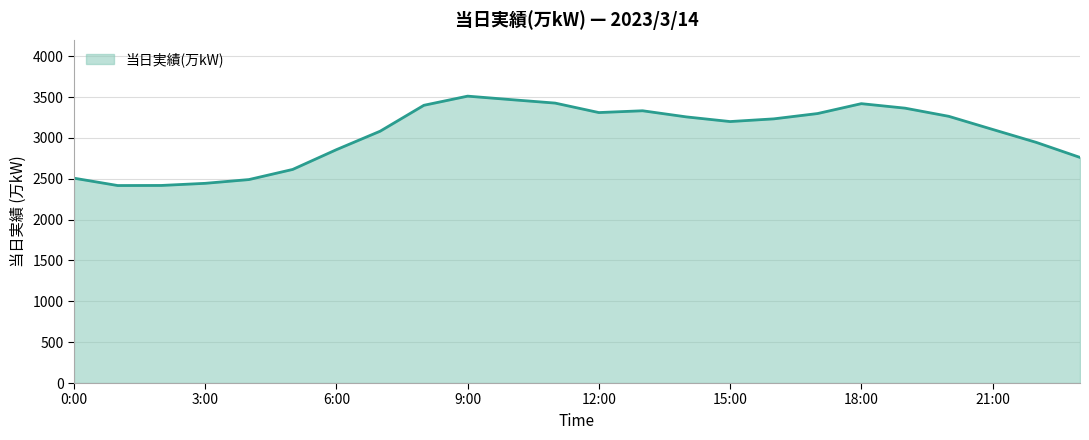

How many lines are shown in the chart?

1